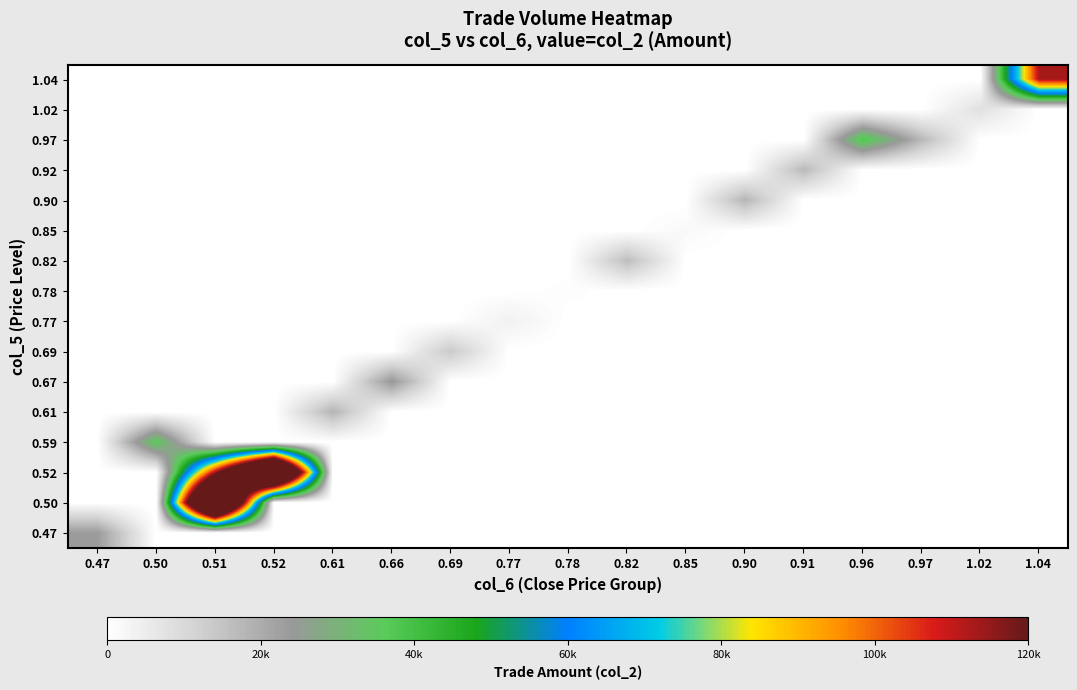

Reading right to left, what are all the values shown in this chart?

1.04: 1.04=113360	1.02=0	0.97=0	0.96=0	0.91=0	0.90=0	0.85=0	0.82=0	0.78=0	0.77=0	0.69=0	0.66=0	0.61=0	0.52=0	0.51=0	0.50=0	0.47=0
1.02: 1.04=0	1.02=8160	0.97=0	0.96=0	0.91=0	0.90=0	0.85=0	0.82=0	0.78=0	0.77=0	0.69=0	0.66=0	0.61=0	0.52=0	0.51=0	0.50=0	0.47=0
0.97: 1.04=0	1.02=0	0.97=17460	0.96=38600	0.91=0	0.90=0	0.85=0	0.82=0	0.78=0	0.77=0	0.69=0	0.66=0	0.61=0	0.52=0	0.51=0	0.50=0	0.47=0
0.92: 1.04=0	1.02=0	0.97=0	0.96=0	0.91=17300	0.90=0	0.85=0	0.82=0	0.78=0	0.77=0	0.69=0	0.66=0	0.61=0	0.52=0	0.51=0	0.50=0	0.47=0
0.90: 1.04=0	1.02=0	0.97=0	0.96=0	0.91=0	0.90=18000	0.85=0	0.82=0	0.78=0	0.77=0	0.69=0	0.66=0	0.61=0	0.52=0	0.51=0	0.50=0	0.47=0
0.85: 1.04=0	1.02=0	0.97=0	0.96=0	0.91=0	0.90=0	0.85=1700	0.82=0	0.78=0	0.77=0	0.69=0	0.66=0	0.61=0	0.52=0	0.51=0	0.50=0	0.47=0
0.82: 1.04=0	1.02=0	0.97=0	0.96=0	0.91=0	0.90=0	0.85=0	0.82=16400	0.78=0	0.77=0	0.69=0	0.66=0	0.61=0	0.52=0	0.51=0	0.50=0	0.47=0
0.78: 1.04=0	1.02=0	0.97=0	0.96=0	0.91=0	0.90=0	0.85=0	0.82=0	0.78=780	0.77=0	0.69=0	0.66=0	0.61=0	0.52=0	0.51=0	0.50=0	0.47=0
0.77: 1.04=0	1.02=0	0.97=0	0.96=0	0.91=0	0.90=0	0.85=0	0.82=0	0.78=0	0.77=3850	0.69=0	0.66=0	0.61=0	0.52=0	0.51=0	0.50=0	0.47=0
0.69: 1.04=0	1.02=0	0.97=0	0.96=0	0.91=0	0.90=0	0.85=0	0.82=0	0.78=0	0.77=0	0.69=13800	0.66=0	0.61=0	0.52=0	0.51=0	0.50=0	0.47=0
0.67: 1.04=0	1.02=0	0.97=0	0.96=0	0.91=0	0.90=0	0.85=0	0.82=0	0.78=0	0.77=0	0.69=0	0.66=24490	0.61=0	0.52=0	0.51=0	0.50=0	0.47=0
0.61: 1.04=0	1.02=0	0.97=0	0.96=0	0.91=0	0.90=0	0.85=0	0.82=0	0.78=0	0.77=0	0.69=0	0.66=0	0.61=18300	0.52=0	0.51=0	0.50=0	0.47=0
0.59: 1.04=0	1.02=0	0.97=0	0.96=0	0.91=0	0.90=0	0.85=0	0.82=0	0.78=0	0.77=0	0.69=0	0.66=0	0.61=0	0.52=0	0.51=0	0.50=36300	0.47=0
0.52: 1.04=0	1.02=0	0.97=0	0.96=0	0.91=0	0.90=0	0.85=0	0.82=0	0.78=0	0.77=0	0.69=0	0.66=0	0.61=0	0.52=222870	0.51=112680	0.50=0	0.47=0
0.50: 1.04=0	1.02=0	0.97=0	0.96=0	0.91=0	0.90=0	0.85=0	0.82=0	0.78=0	0.77=0	0.69=0	0.66=0	0.61=0	0.52=0	0.51=228710	0.50=0	0.47=0
0.47: 1.04=0	1.02=0	0.97=0	0.96=0	0.91=0	0.90=0	0.85=0	0.82=0	0.78=0	0.77=0	0.69=0	0.66=0	0.61=0	0.52=0	0.51=0	0.50=0	0.47=23500